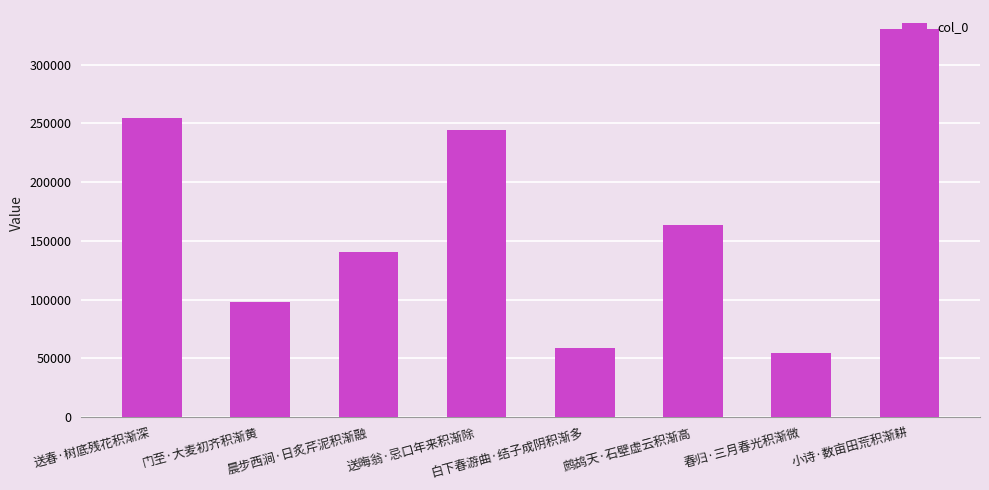

Rank the categories by value from lowest to highest.

春归·三月春光积渐微, 白下春游曲·结子成阴积渐多, 门至·大麦初齐积渐黄, 晨步西涧·日炙芹泥积渐融, 鹧鸪天·石壁虚云积渐高, 送晦翁·忌口年来积渐除, 送春·树底残花积渐深, 小诗·数亩田荒积渐耕